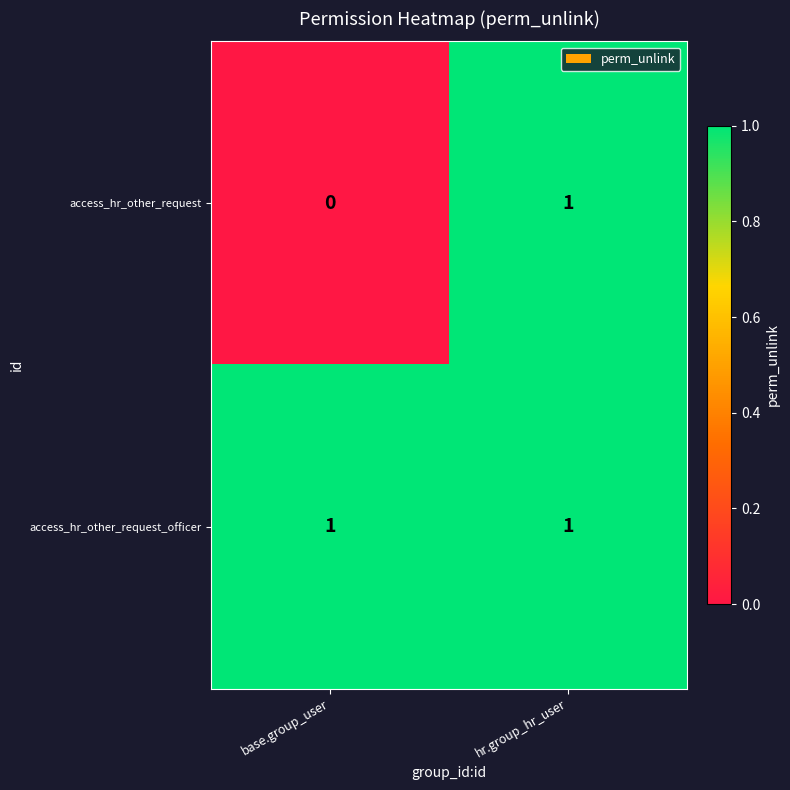

Which series changed the most between base.group_user and hr.group_hr_user?

access_hr_other_request